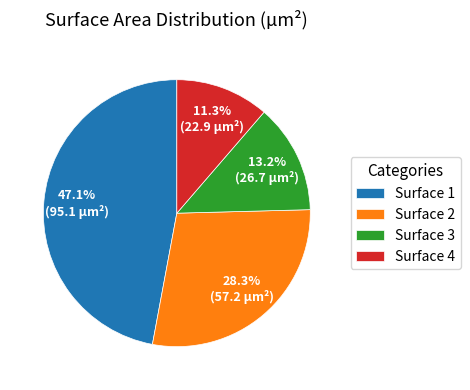

What percentage is the Surface 1 slice, to the nearest percent?

47%